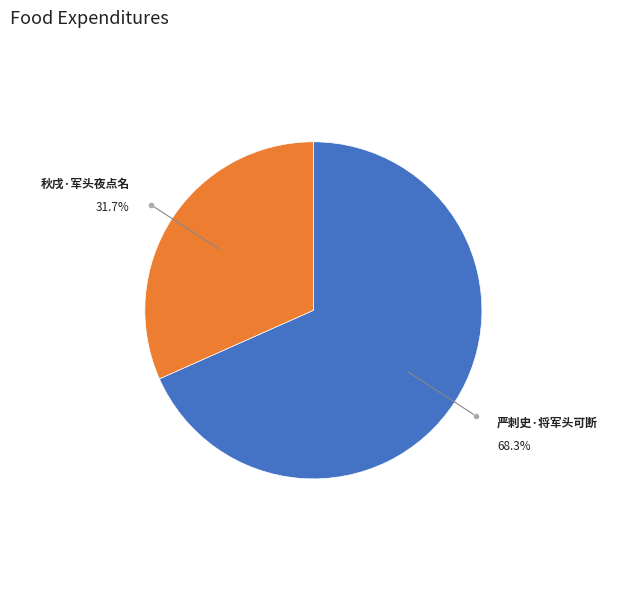

Does any single category account for the majority?

Yes